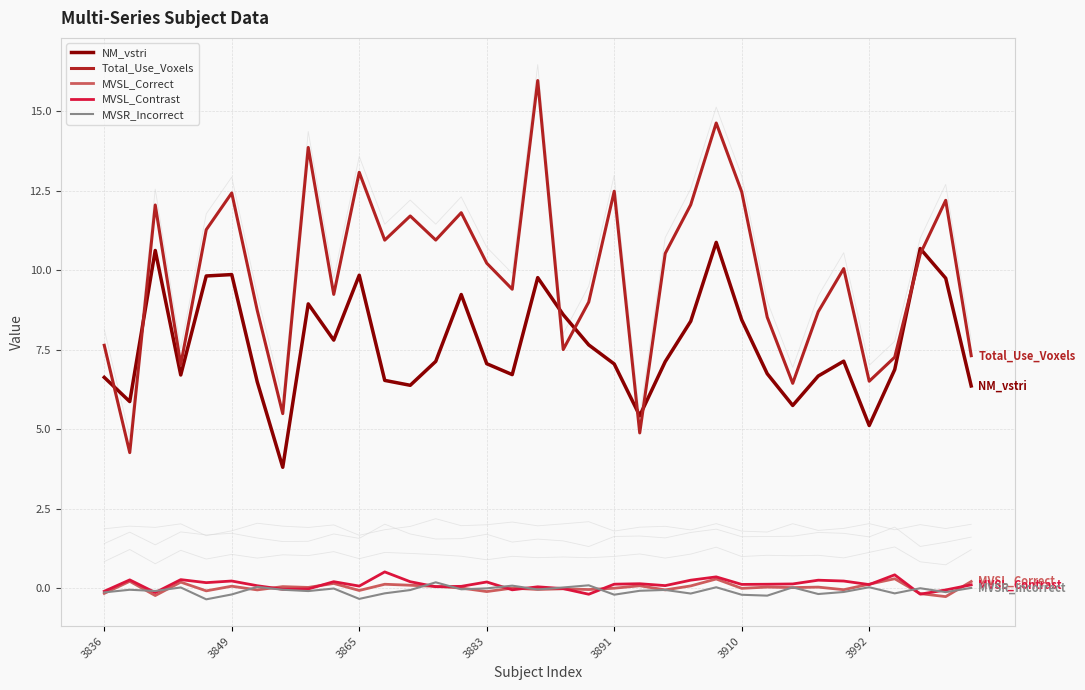

Between which two adjacent categories do MVSR_Incorrect and MVSL_Correct first intersect?

3836 and 3849